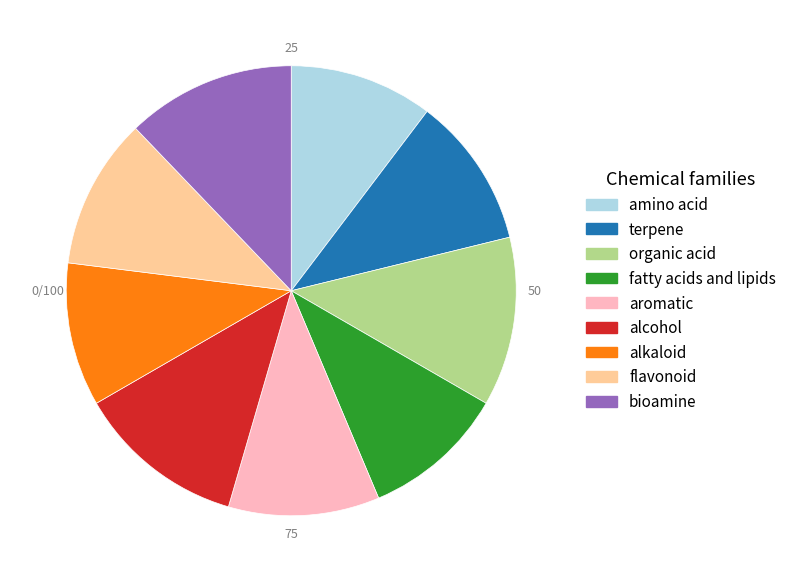

How many segments does this pie chart have?

9